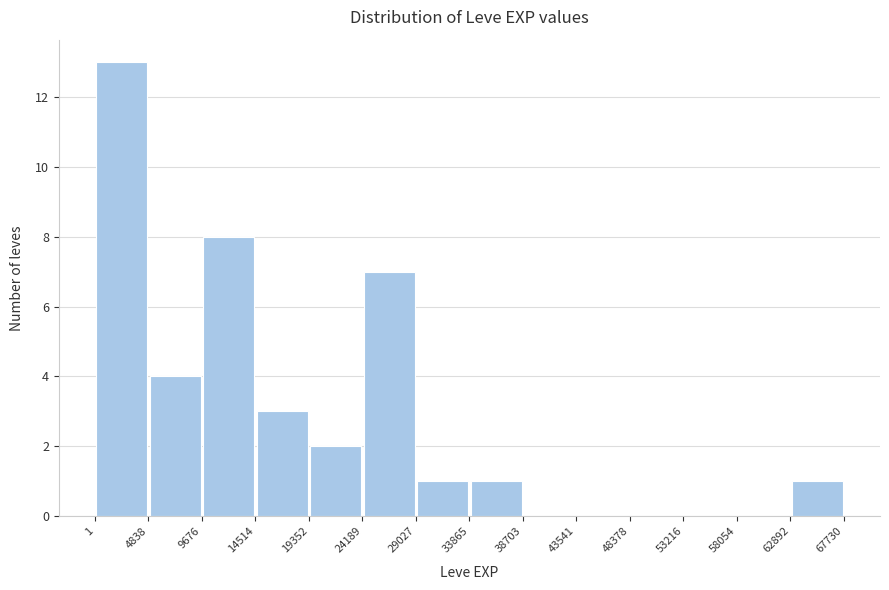

How tall is the bar that spans 24189 to 29027 on the x-axis? The values are not printed on the chart, so give them approximately, as read against the axis.

7